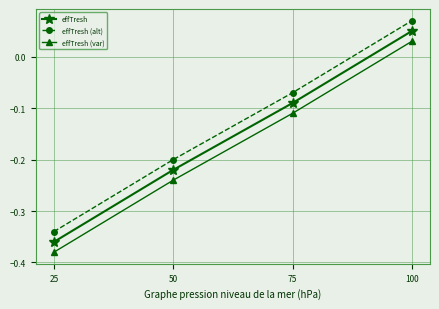

True or false: effTresh and effTresh (alt) intersect in this chart.

False